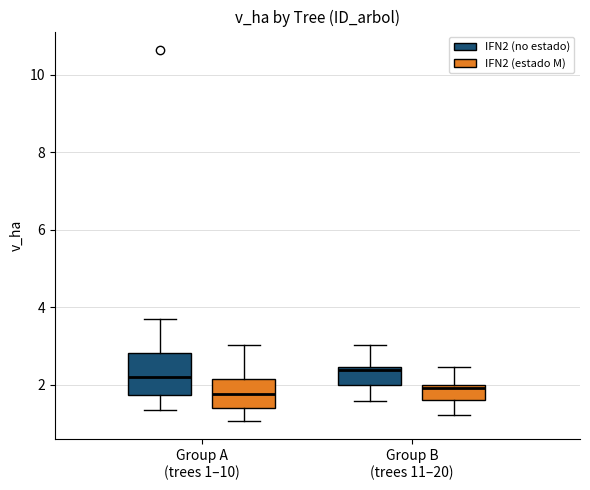

Which box is the tallest, from its lower edge to its upper edge?

Group A (trees 1–10) (IFN2 (no estado))